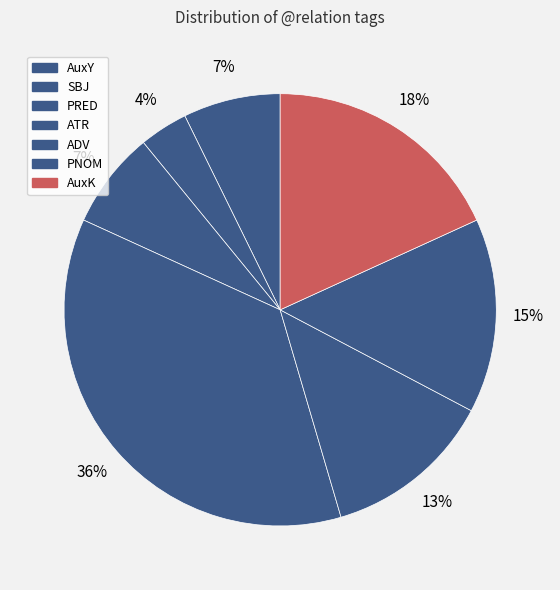

How many slices are in this pie chart?

7